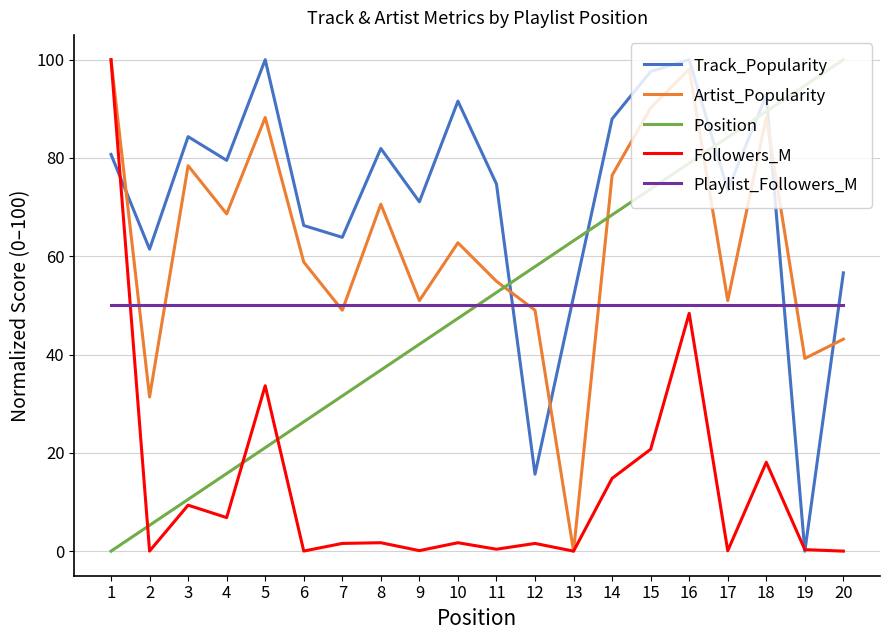

Where is Followers_M nearest to the value 50?

16